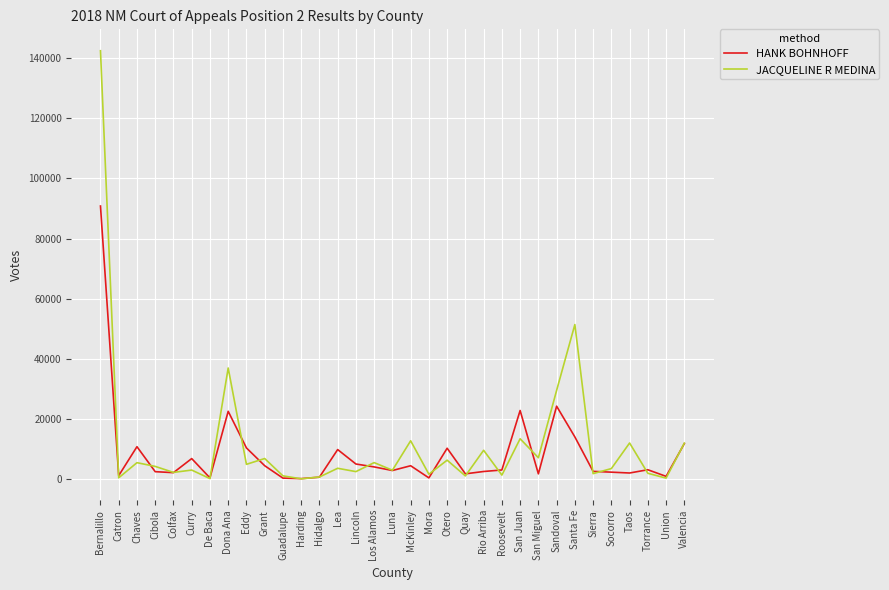

True or false: JACQUELINE R MEDINA and HANK BOHNHOFF intersect in this chart.

True